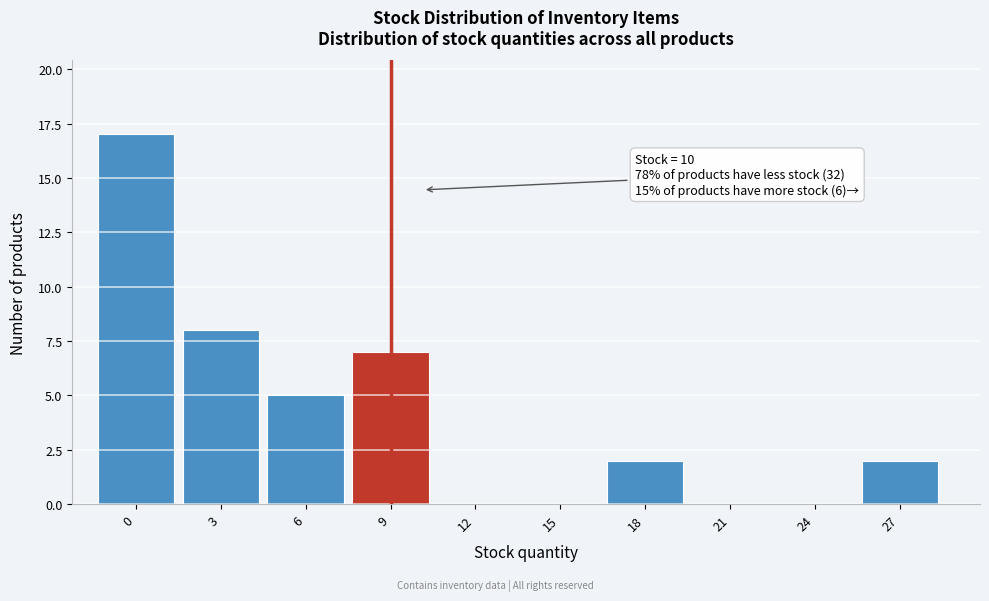

Reading left to right, extract all data points from this chart.

0=17	3=8	6=5	9=7	12=0	15=0	18=2	21=0	24=0	27=2